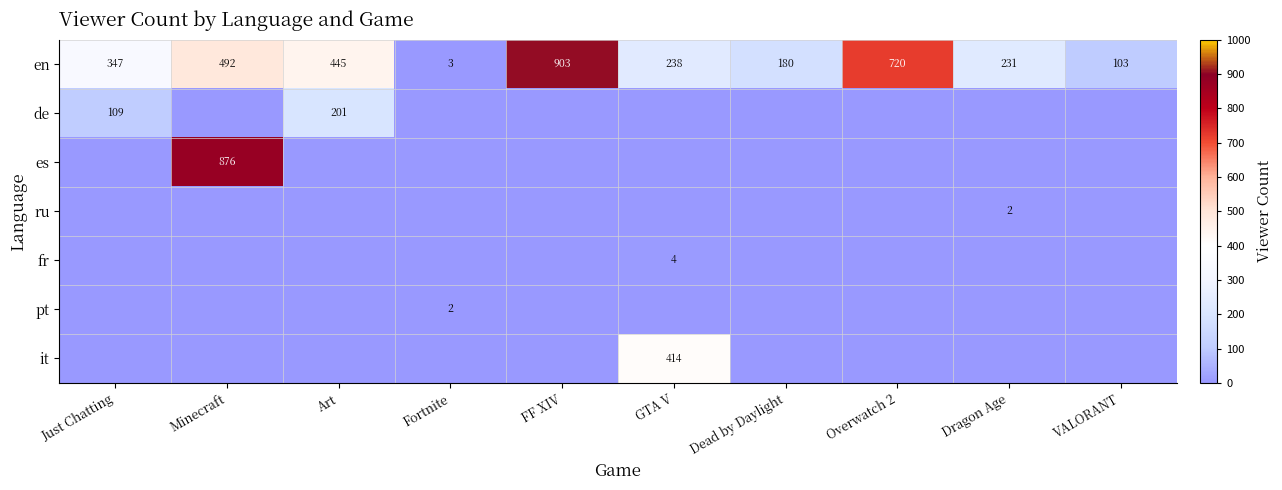

What is the approximate value of en at Art?

445